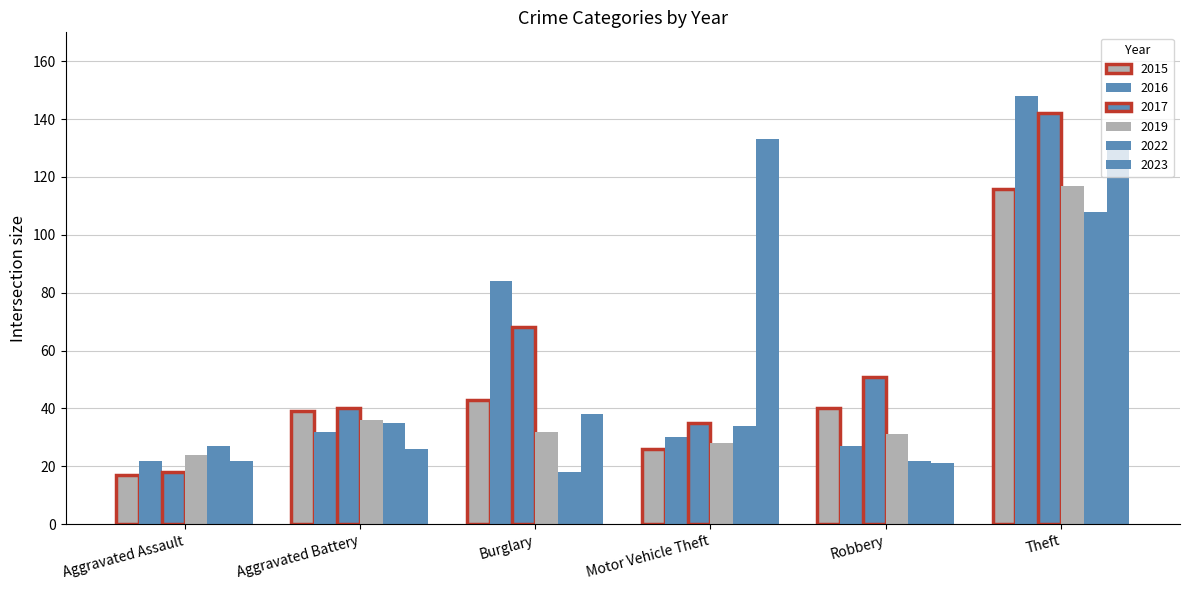

Reading left to right, list all the values displayed in this chart.

2015: 17	39	43	26	40	116
2016: 22	32	84	30	27	148
2017: 18	40	68	35	51	142
2019: 24	36	32	28	31	117
2022: 27	35	18	34	22	108
2023: 22	26	38	133	21	130